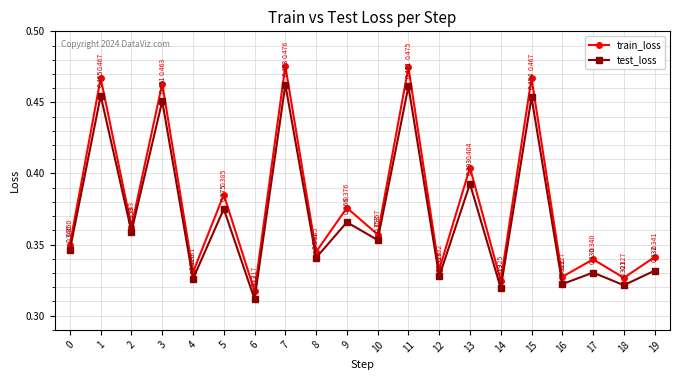

True or false: train_loss and test_loss intersect in this chart.

False